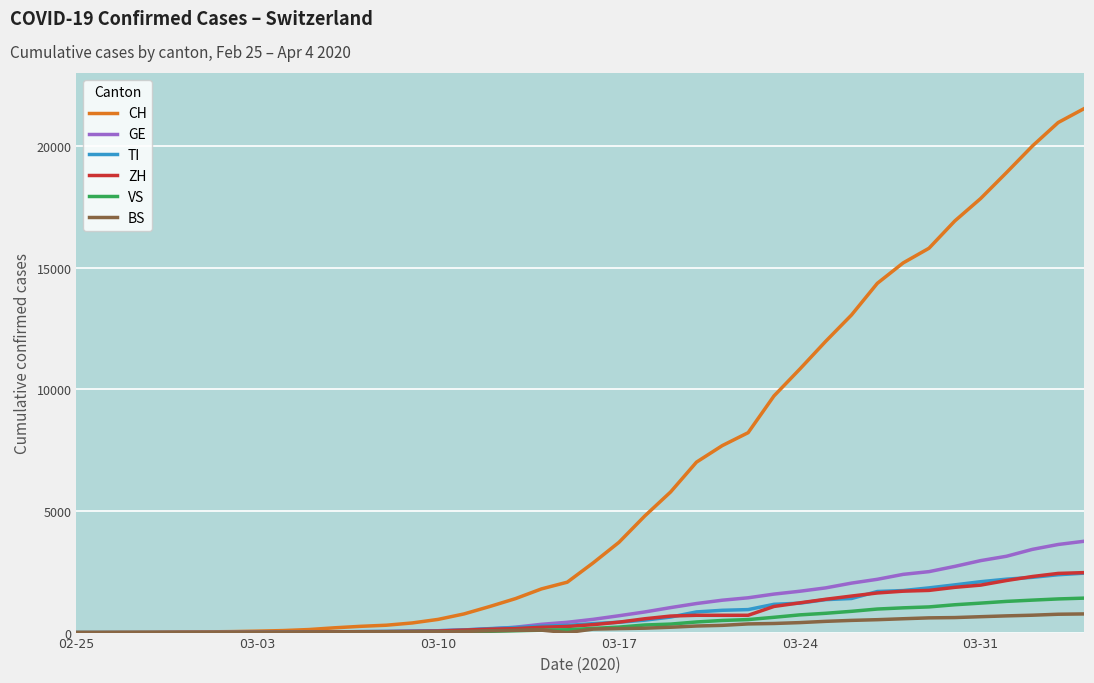

What are all the series names shown in the legend?

CH, GE, TI, ZH, VS, BS